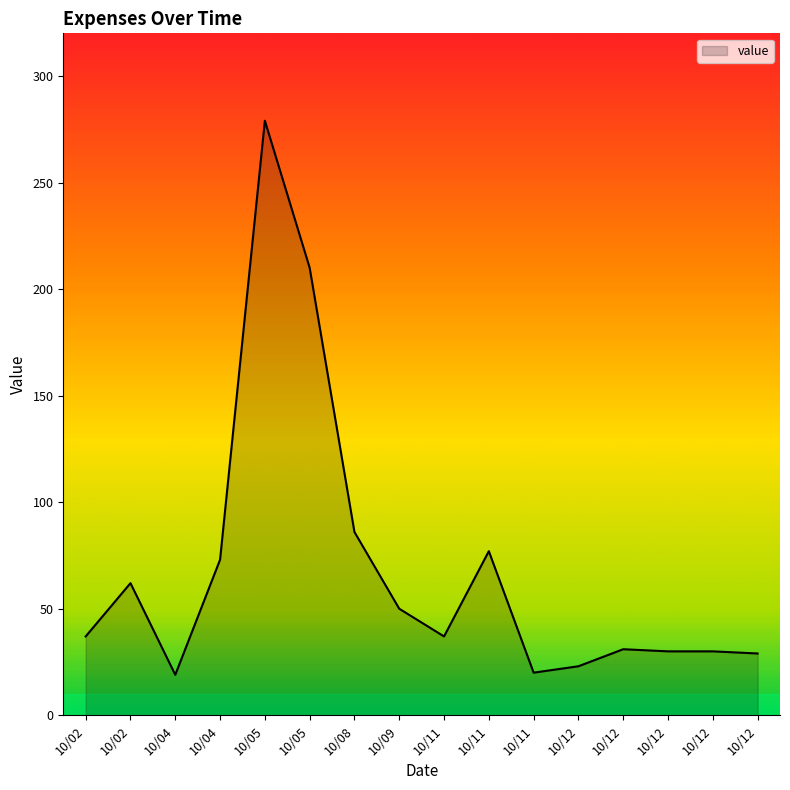

Between 10/12 and 10/09, which is larger?

10/09